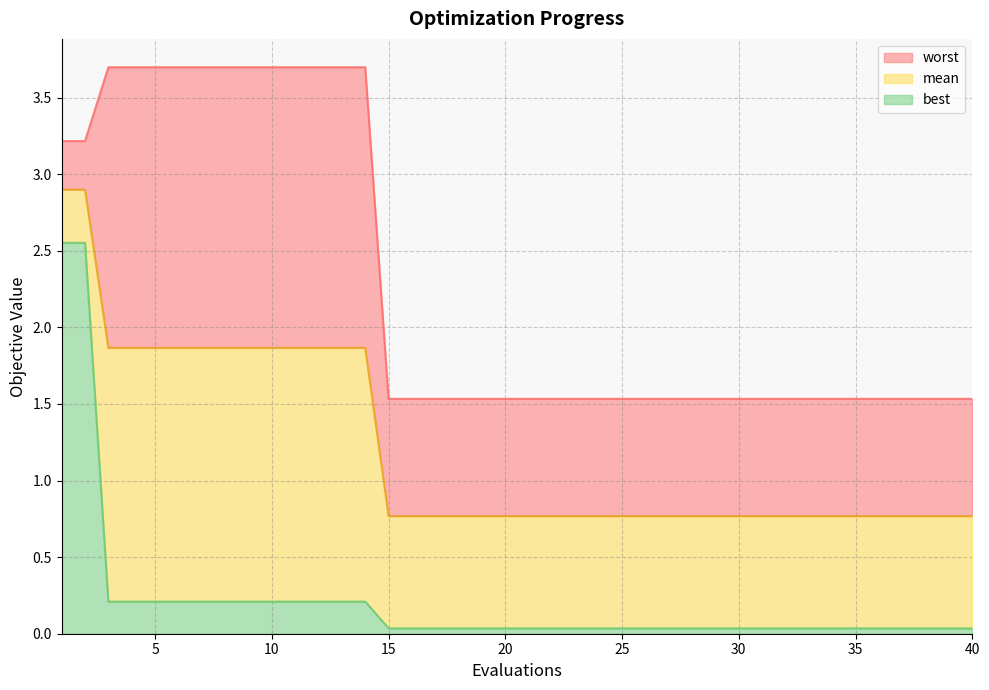

What are all the series names shown in the legend?

worst, mean, best